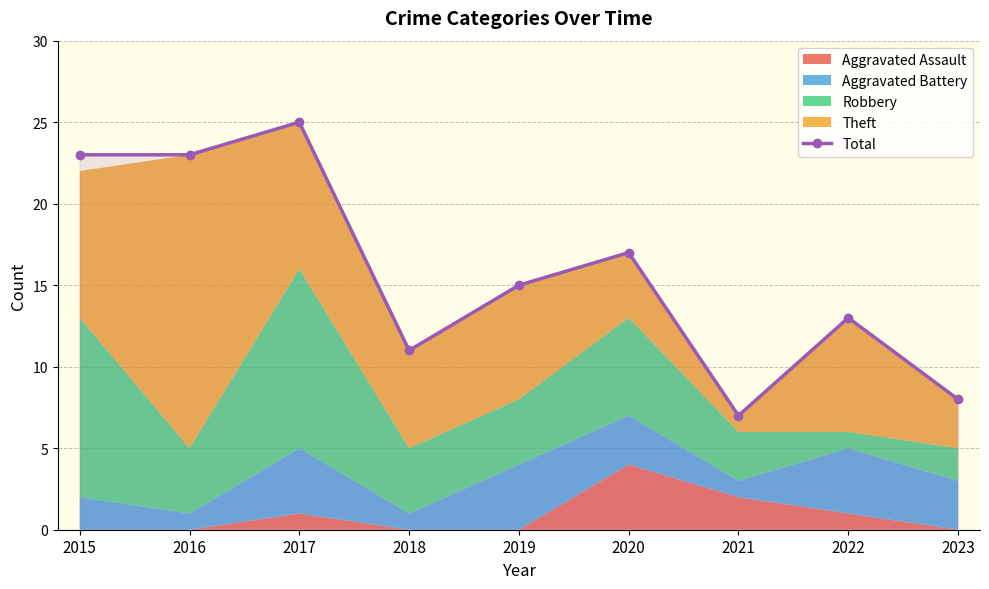

At which label is the value closest to 16?

2019